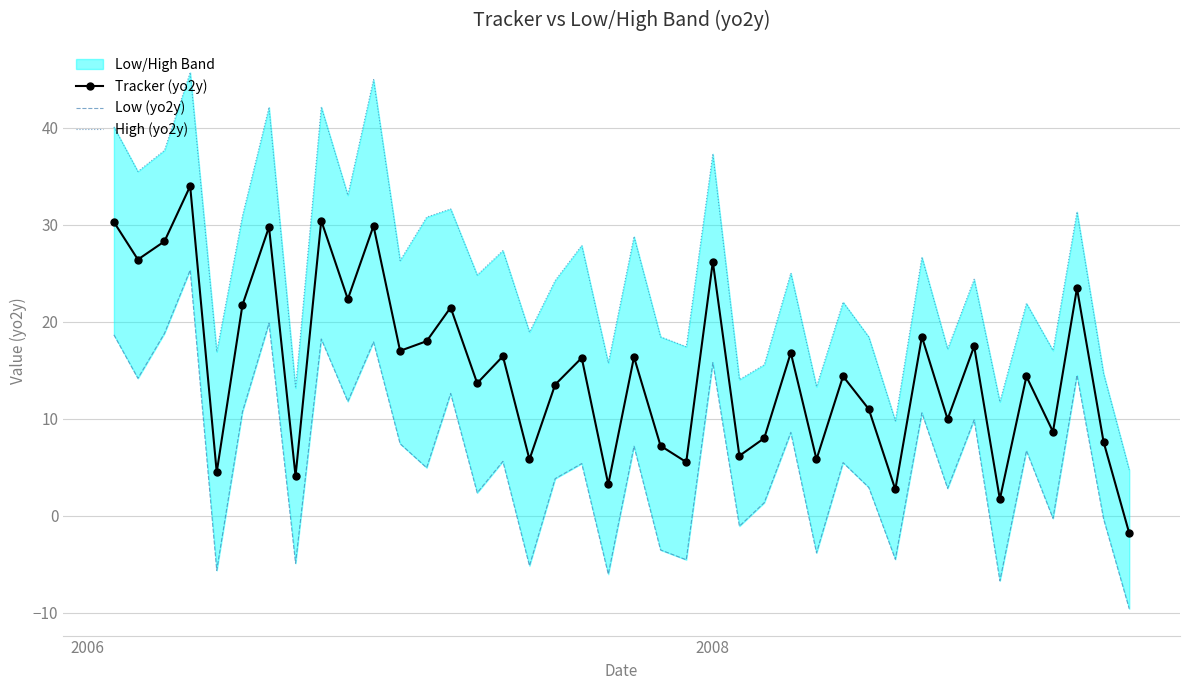

What is the value of the Tracker (yo2y) point at the 35th from the left?

1.7